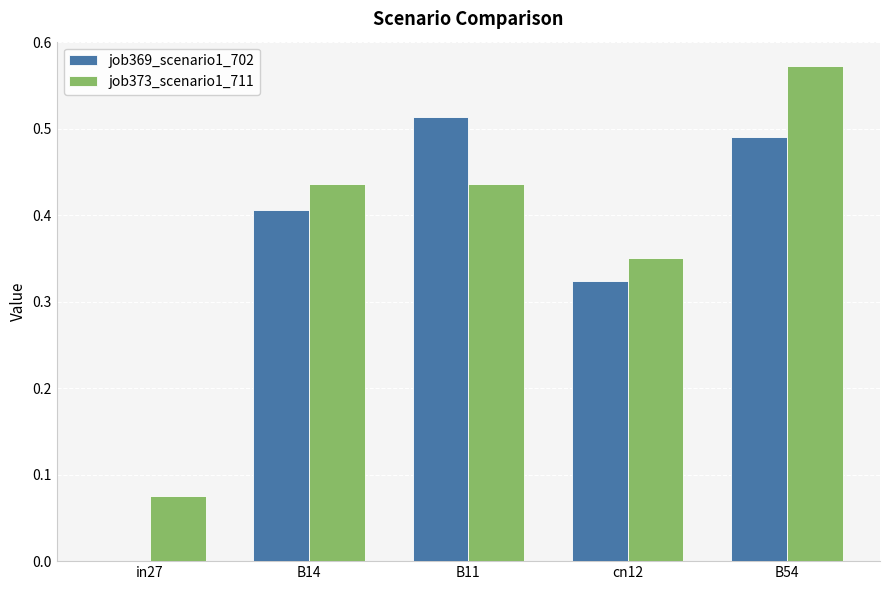

What is the sum of all job373_scenario1_711 values?

1.9